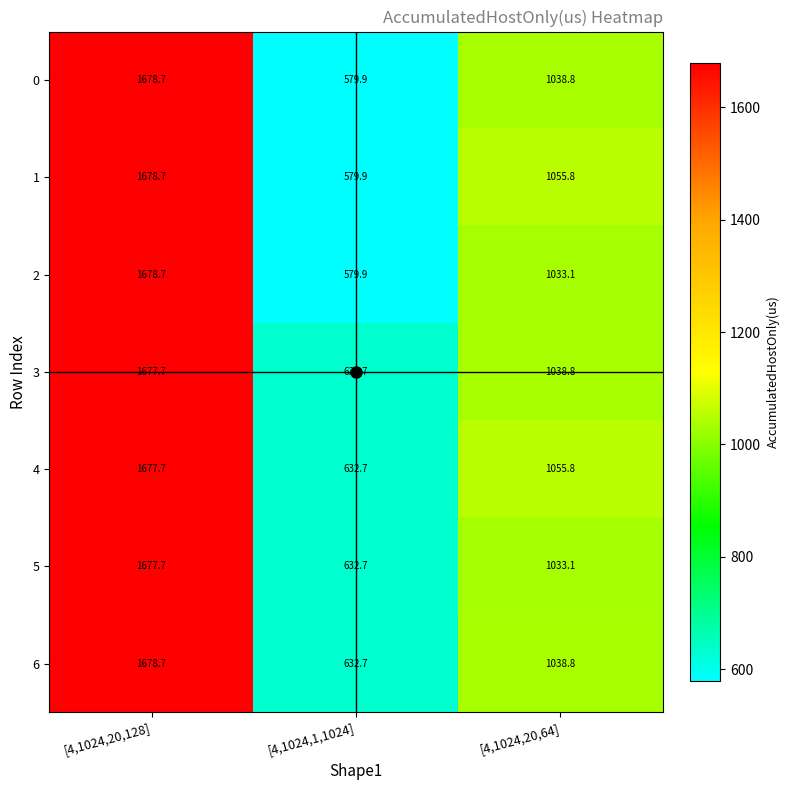

What is the difference between the second highest and minimum values in the 2 series?

453.2